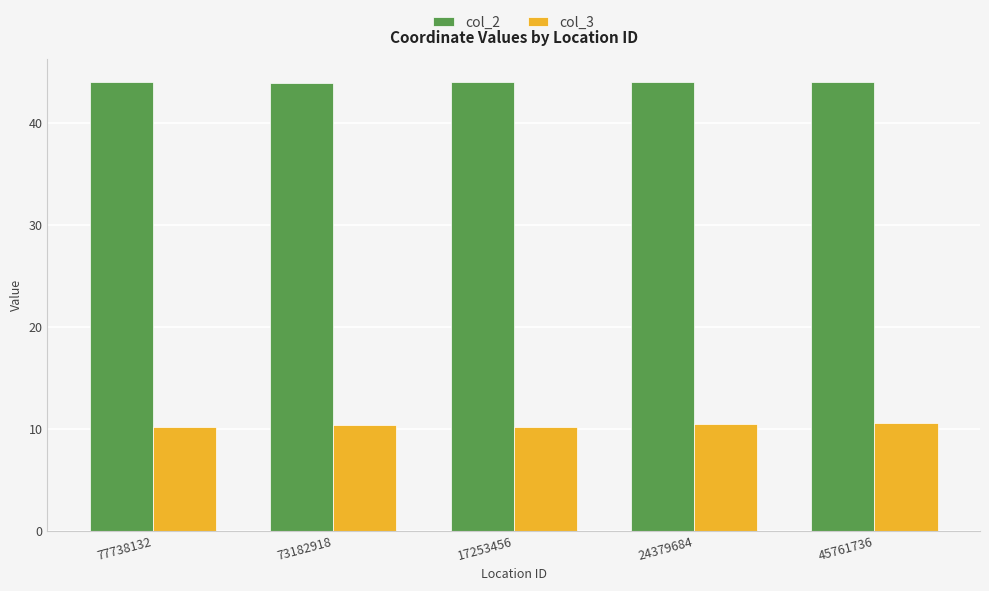

Is the value of col_2 at 17253456 greater than the value of col_3 at 77738132?

Yes